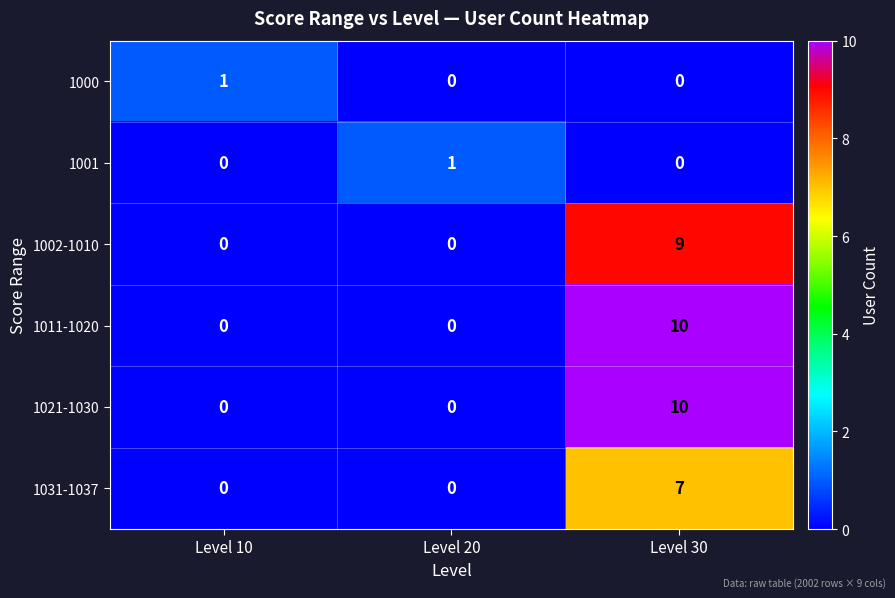

How many 1031-1037 values are between 0 and 7?

3